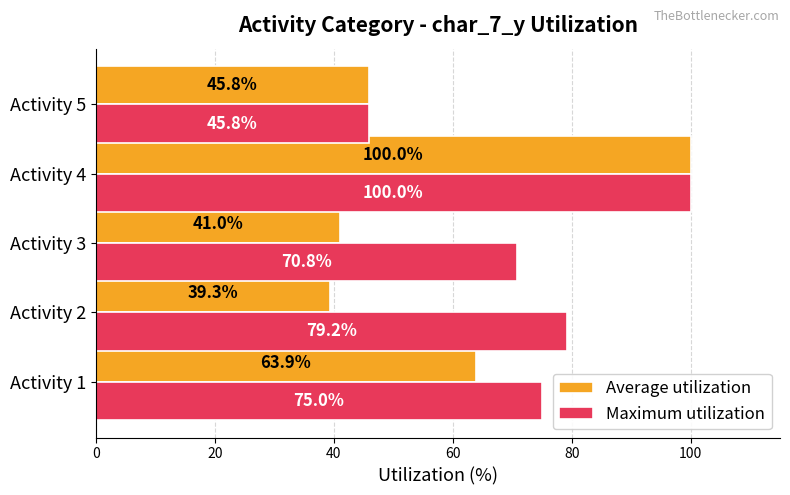

At how many categories does at least one series exceed 46?

4